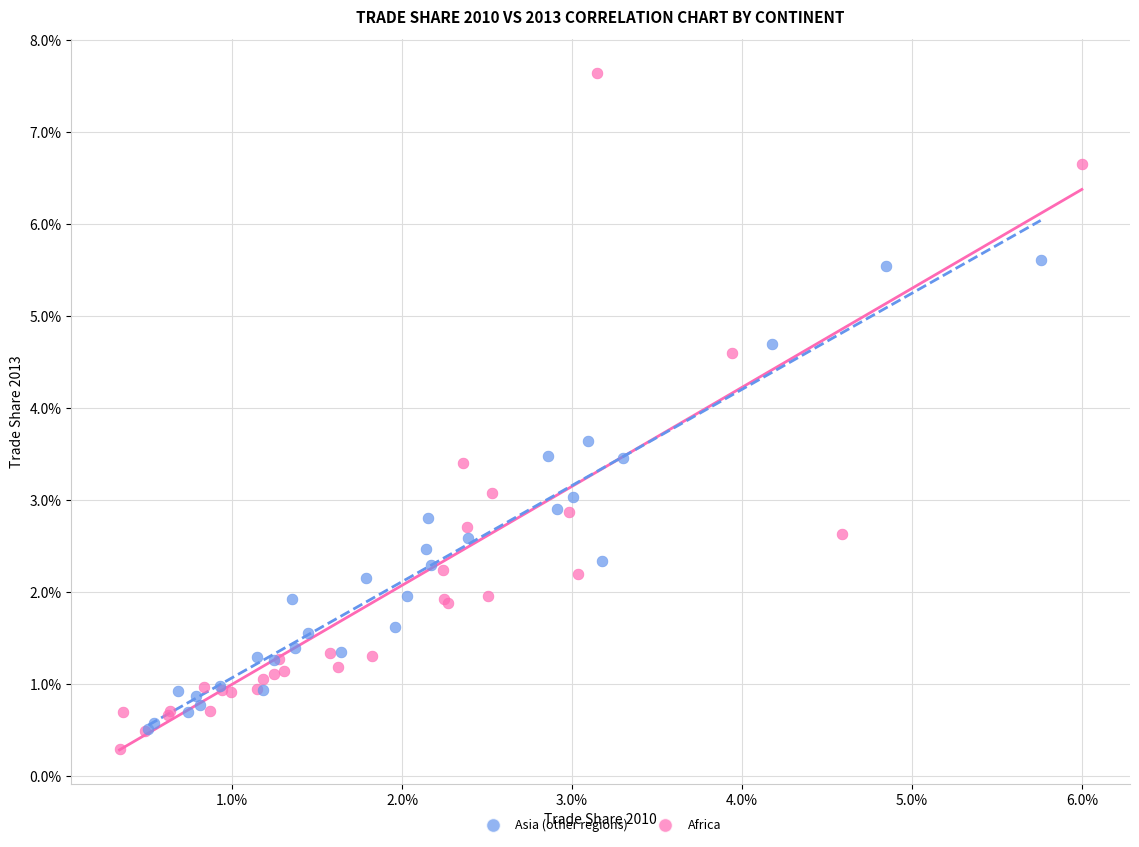

What are all the series names shown in the legend?

Asia (other regions), Africa